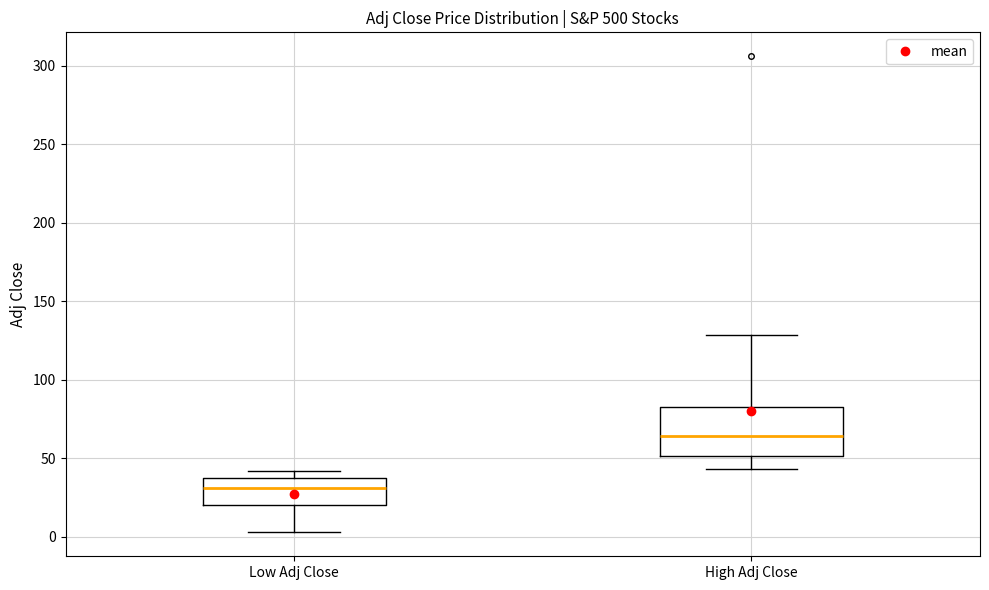

Where is the lower edge of the box for High Adj Close on the y-axis? The values are not printed on the chart, so give them approximately, as read against the axis.

50